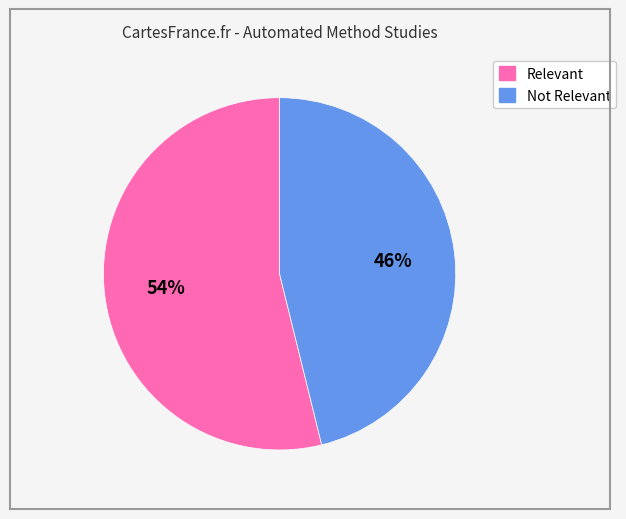

Which category accounts for the majority?

Relevant